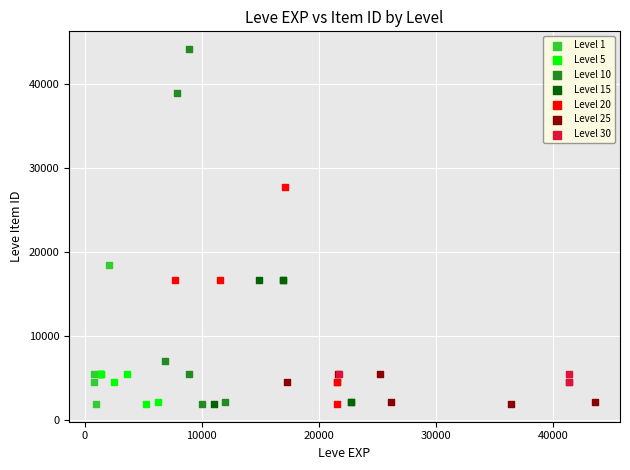

Which series reaches the maximum Y coordinate?

Level 10